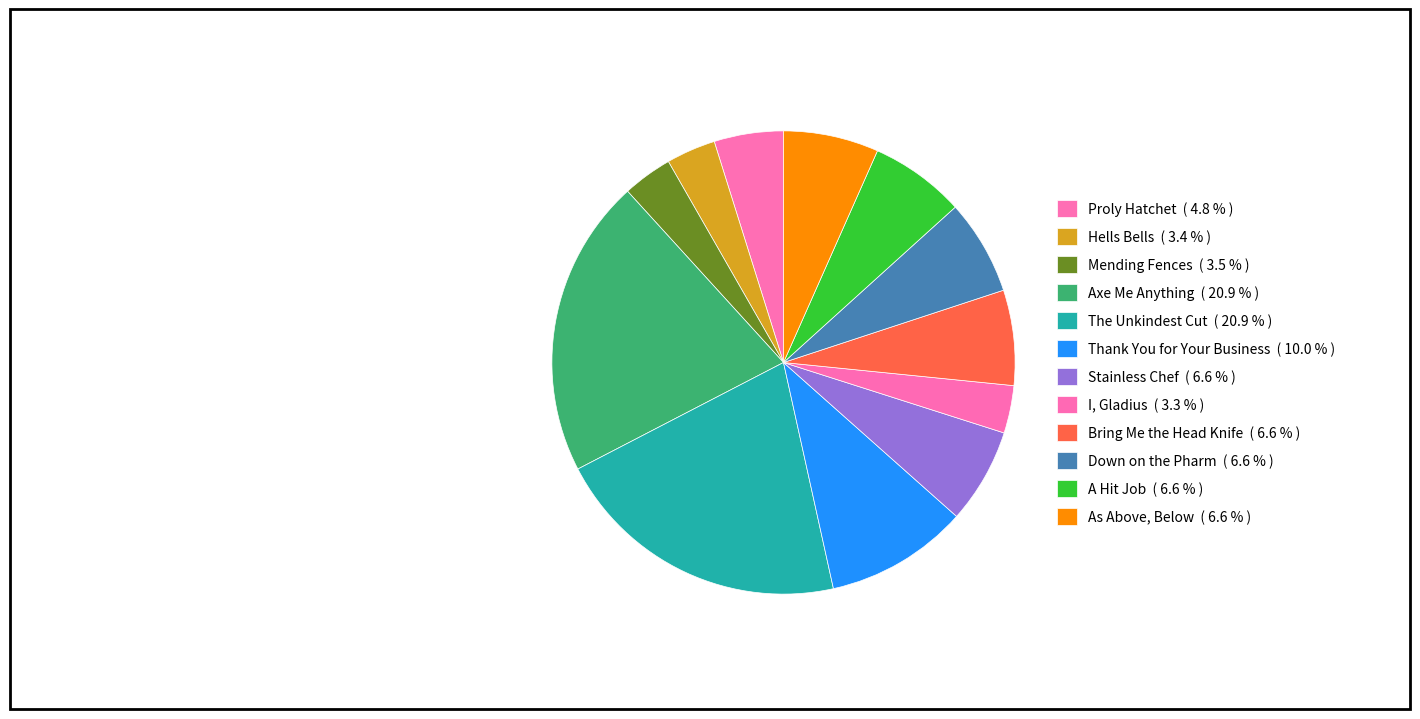

How many slices are in this pie chart?

12